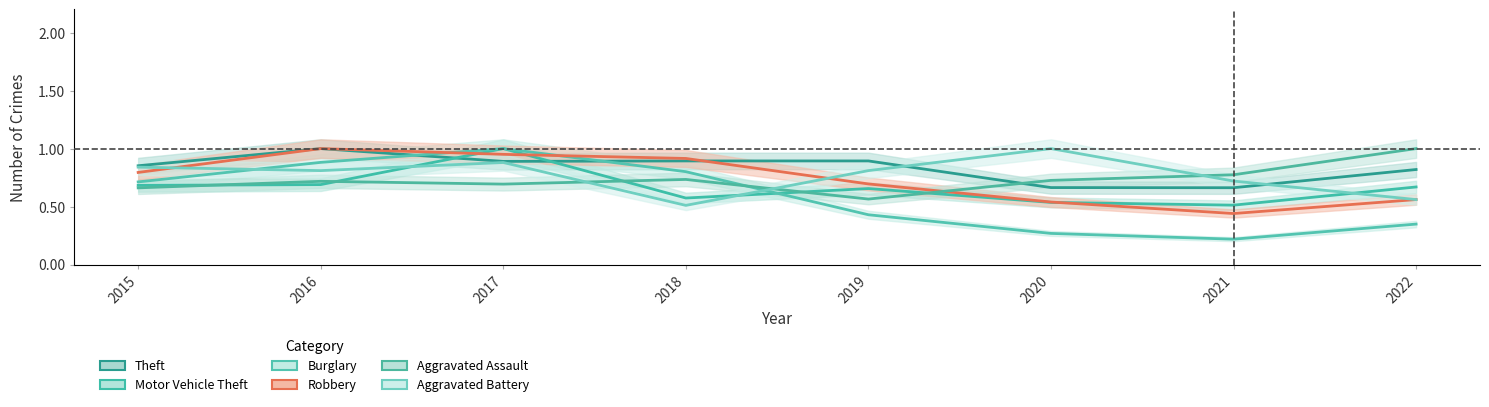

Reading left to right, list all the values displayed in this chart.

Theft: 0.9	1.0	0.9	0.9	0.9	0.7	0.7	0.8
Motor Vehicle Theft: 0.7	0.7	1.0	0.6	0.7	0.5	0.5	0.7
Burglary: 0.7	0.9	1.0	0.8	0.4	0.3	0.2	0.3
Robbery: 0.8	1.0	1.0	0.9	0.7	0.5	0.4	0.6
Aggravated Assault: 0.7	0.7	0.7	0.7	0.6	0.7	0.8	1.0
Aggravated Battery: 0.8	0.8	0.9	0.5	0.8	1.0	0.7	0.6